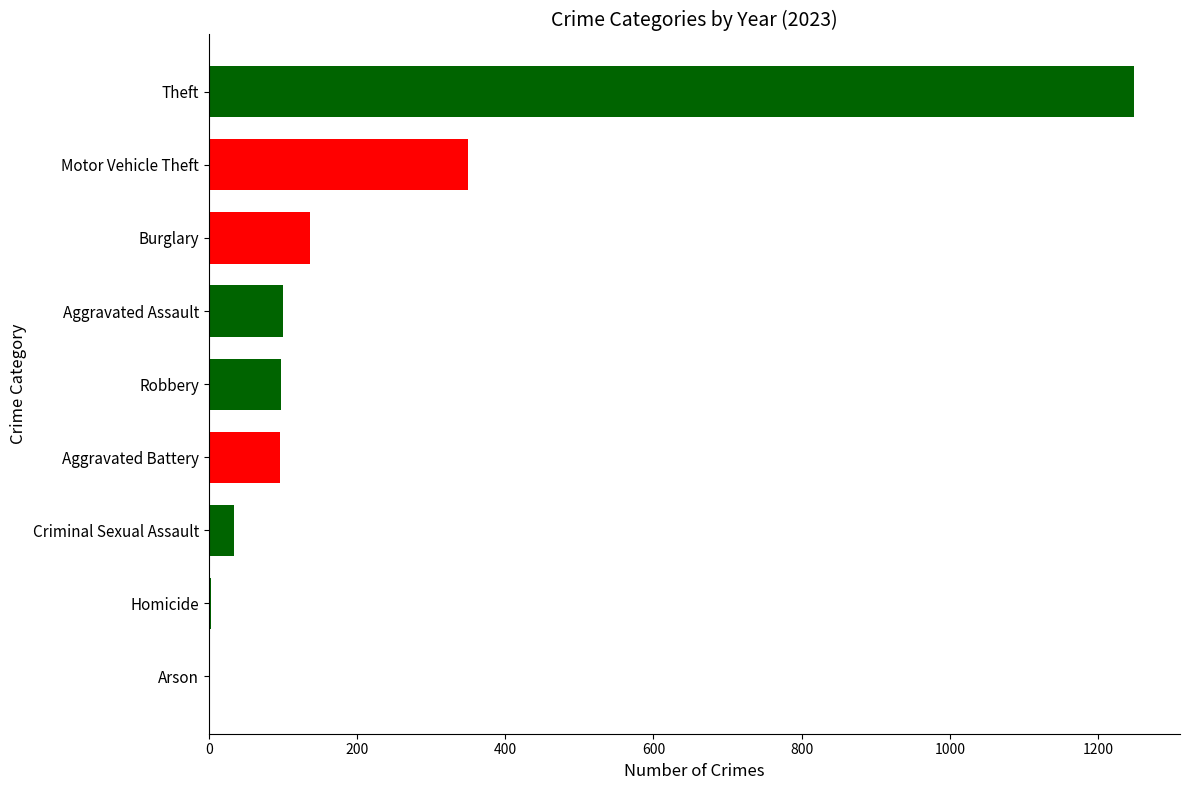

At which label is the value closest to 625?

Motor Vehicle Theft